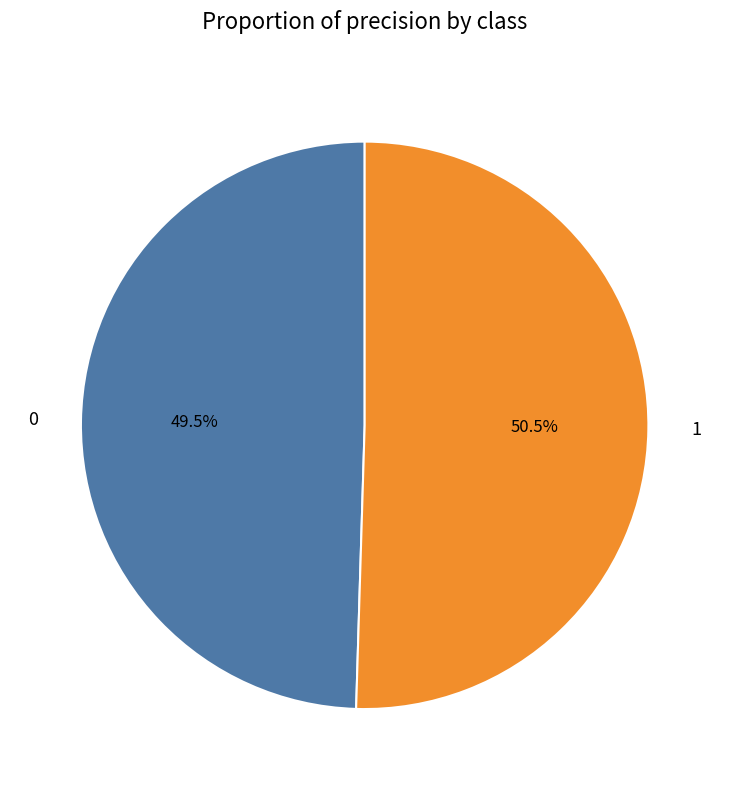

How much of the chart is everything except 0?

50.5%